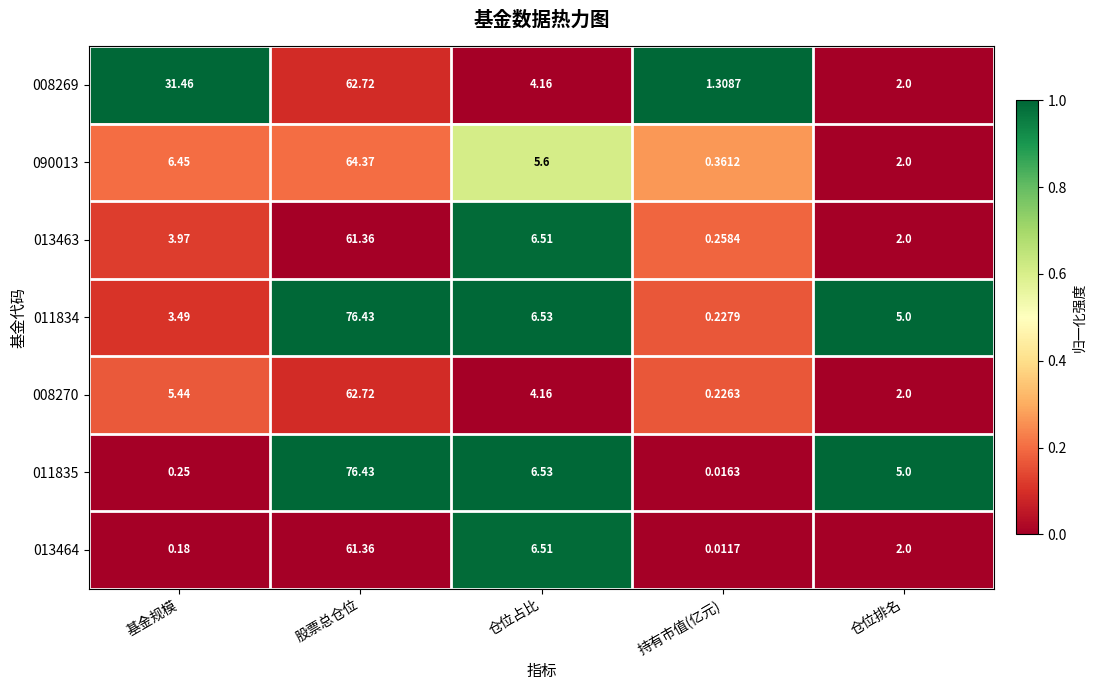

Rank the series at 持有市值(亿元) from highest to lowest value.

008269, 090013, 013463, 011834, 008270, 011835, 013464